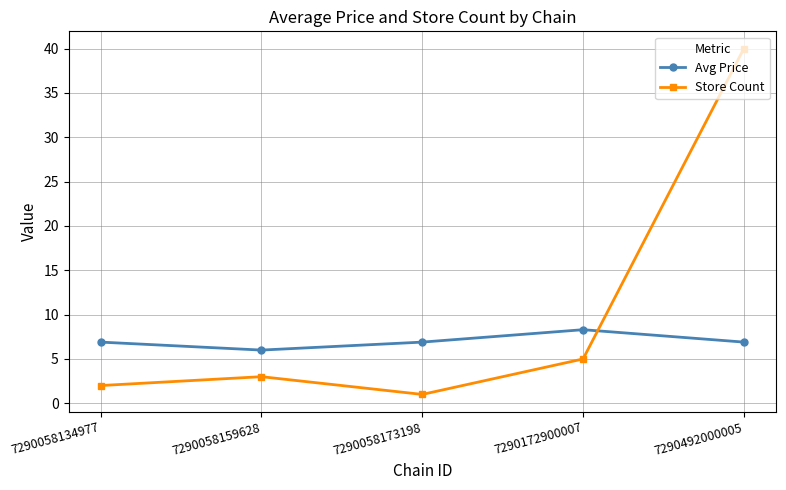

How many interior local peaks does the Avg Price series have?

1